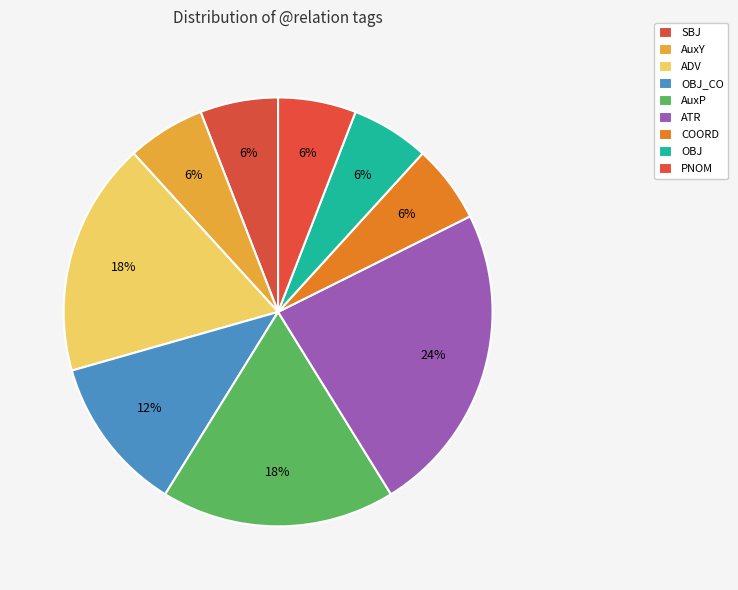

What percentage is the OBJ slice, to the nearest percent?

6%